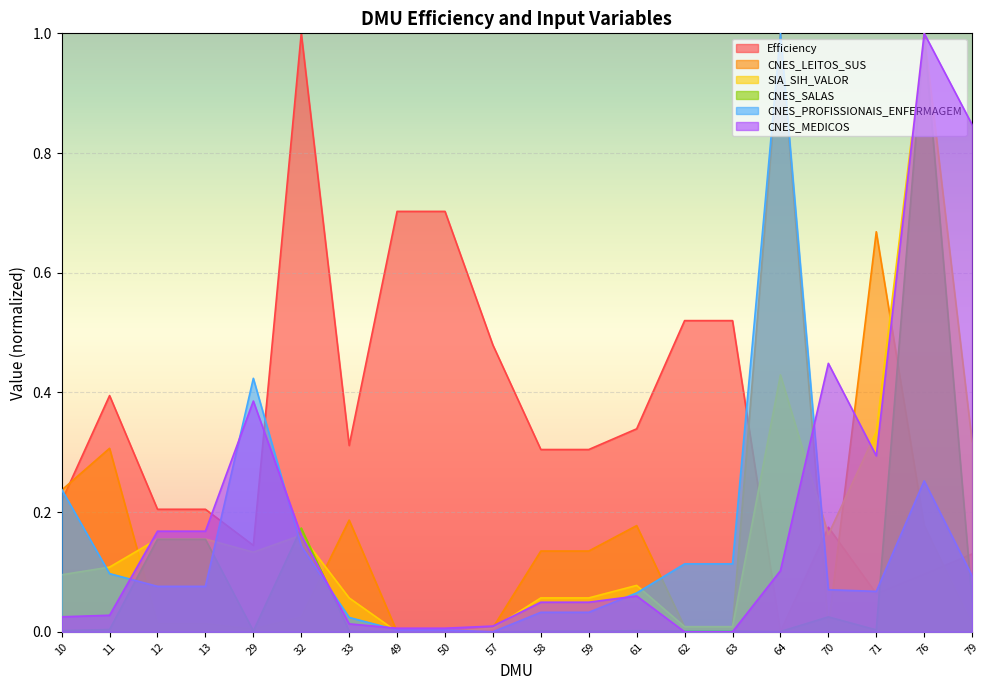

What is the sum of the Efficiency values at 32 and 12?

1.2